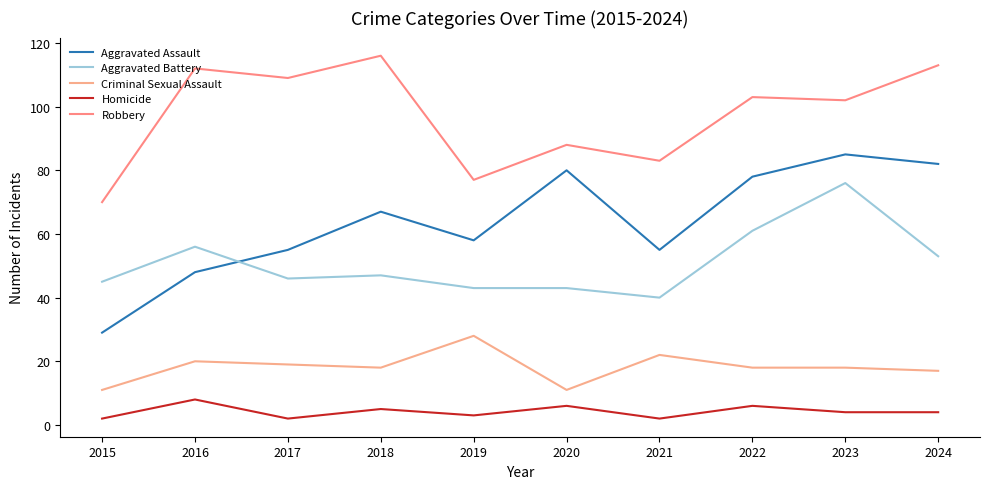

What is the maximum value shown in the chart?

116